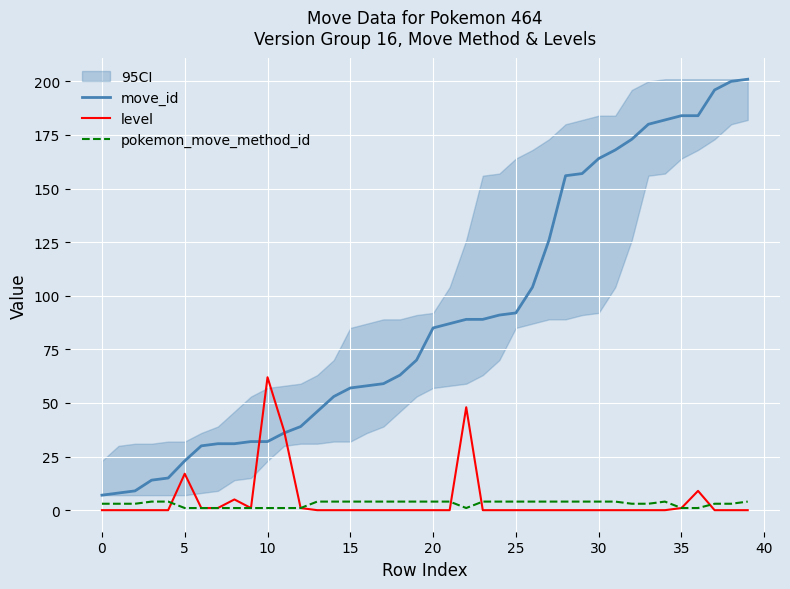

What is the maximum value for move_id?

201